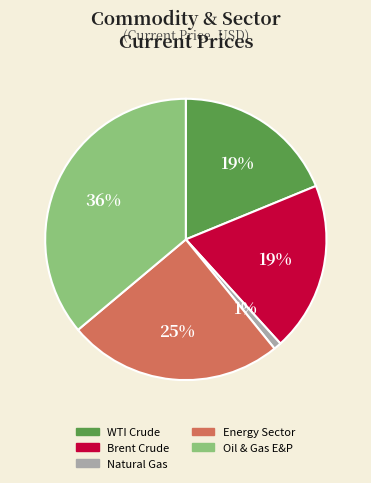

Combined, do Energy Sector and Oil & Gas E&P account for over 50%?

Yes